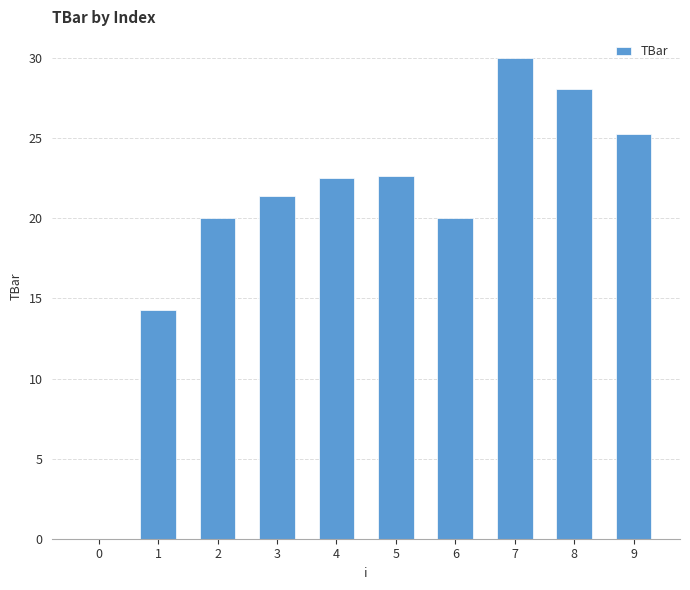

What is the change in value from 1 to 4?

+8.2